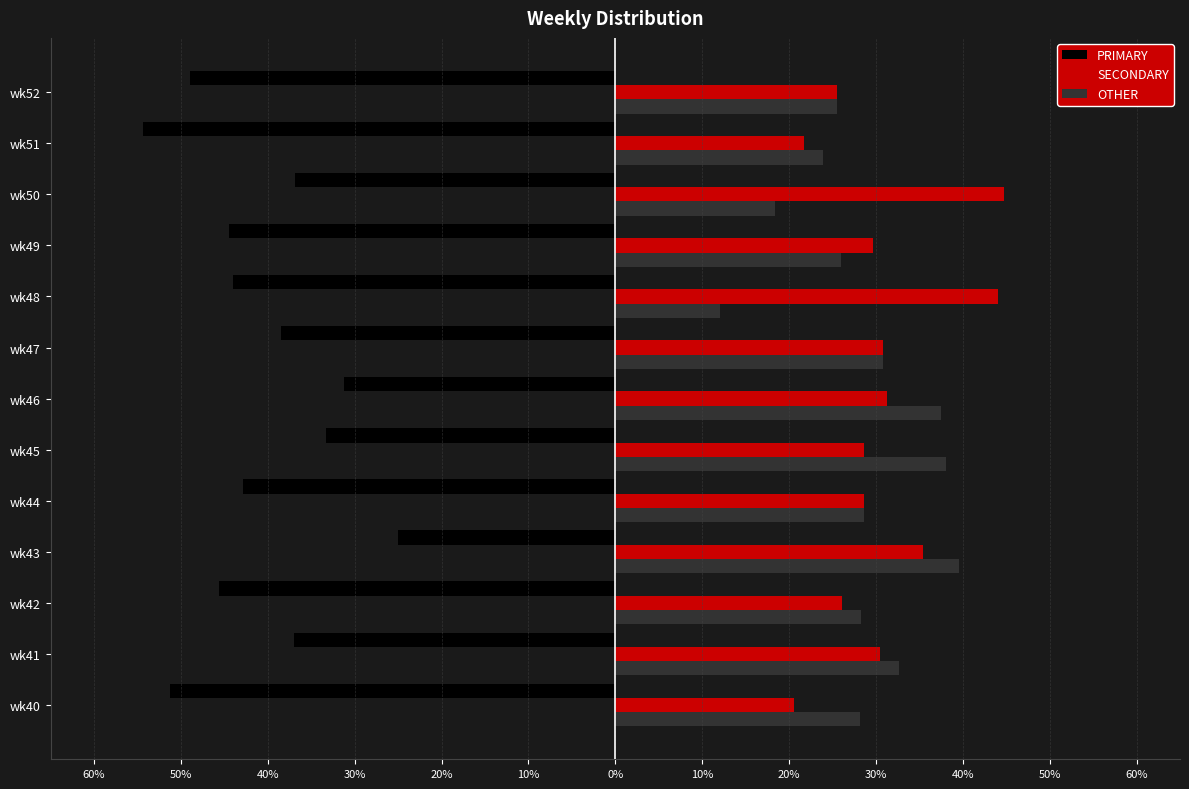

What are all the series names shown in the legend?

PRIMARY, SECONDARY, OTHER